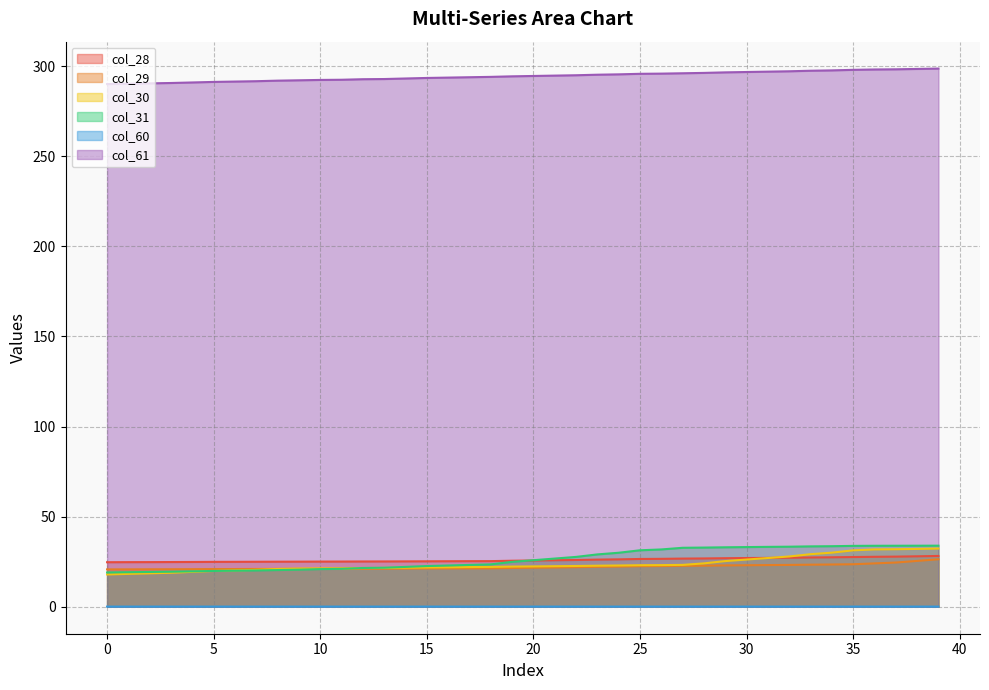

Reading right to left, transcribe all the data shown in this chart.

col_28: 28.2	28.0	27.8	27.7	27.6	27.5	27.4	27.2	27.1	27.1	27.0	26.8	26.8	26.6	26.5	26.3	26.2	26.0	25.8	25.7	25.6	25.3	25.3	25.3	25.2	25.2	25.2	25.1	25.1	25.1	25.1	25.0	25.0	25.0	24.9	24.9	24.8	24.8	24.8	24.7
col_29: 26.4	25.5	24.6	24.1	23.6	23.5	23.4	23.2	23.2	23.1	23.0	22.8	22.7	22.6	22.5	22.3	22.2	22.0	21.8	21.7	21.6	21.3	21.3	21.3	21.3	21.2	21.2	21.1	21.1	21.1	21.1	21.0	21.0	21.0	20.9	20.9	20.8	20.8	20.8	20.8
col_30: 32.3	32.1	31.9	31.8	31.3	30.1	29.2	27.9	27.1	26.2	25.4	24.1	23.3	23.1	23.1	22.9	22.8	22.6	22.5	22.4	22.3	22.1	22.0	21.9	21.9	21.7	21.6	21.5	21.3	21.3	21.2	21.0	20.5	20.2	19.9	19.4	18.9	18.6	18.3	17.9
col_31: 33.9	33.9	33.9	33.9	33.8	33.6	33.5	33.4	33.3	33.1	33.0	32.9	32.7	31.8	31.4	30.0	29.1	27.7	26.8	25.9	24.9	23.5	23.2	22.9	22.6	22.1	21.7	21.5	21.1	20.9	20.6	20.4	20.2	20.0	19.9	19.7	19.5	19.3	19.2	19.1
col_60: 0.1	0.1	0.1	0.1	0.1	0.1	0.1	0.1	0.1	0.1	0.1	0.1	0.1	0.1	0.1	0.1	0.1	0.1	0.1	0.1	0.1	0.1	0.1	0.1	0.1	0.1	0.1	0.1	0.1	0.1	0.1	0.1	0.1	0.1	0.1	0.1	0.1	0.1	0.1	0.1
col_61: 298.6	298.4	298.2	298.1	297.9	297.6	297.4	297.1	296.9	296.7	296.5	296.2	296.0	295.8	295.7	295.4	295.2	294.9	294.7	294.5	294.3	294.0	293.8	293.6	293.4	293.1	292.8	292.7	292.4	292.3	292.1	291.9	291.6	291.4	291.2	290.9	290.6	290.4	290.2	290.0